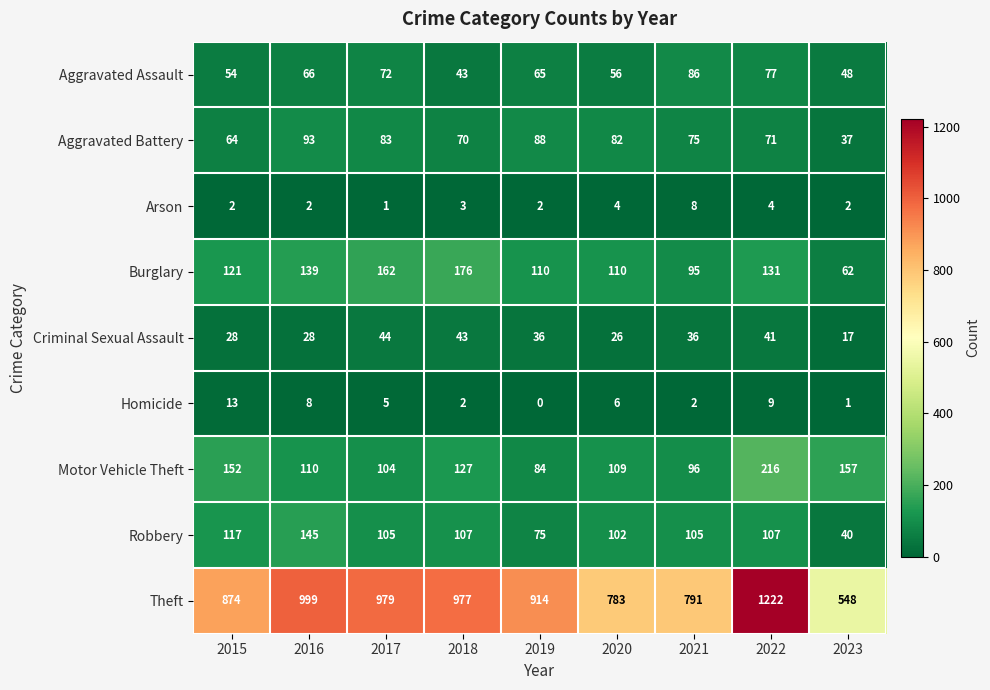

What is the total value across all series at 2023?

912